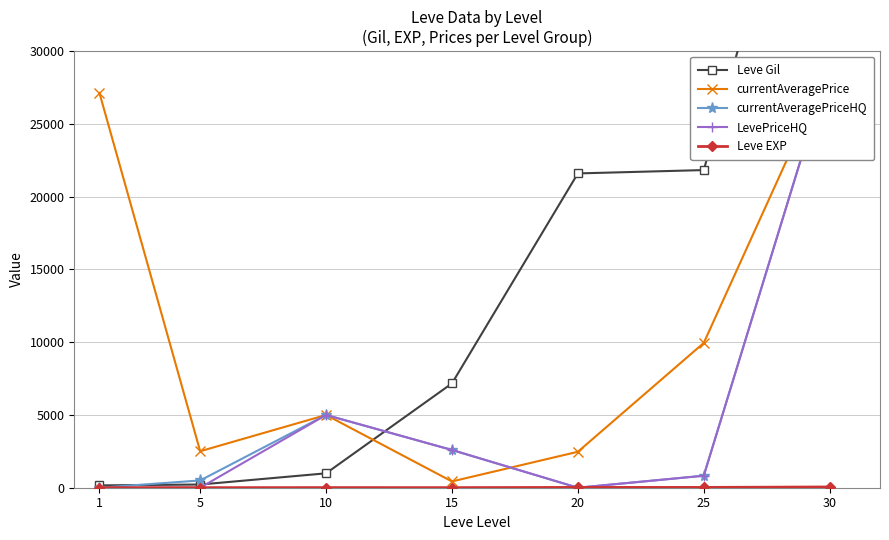

Read the currentAveragePrice value at 20.

2470.0